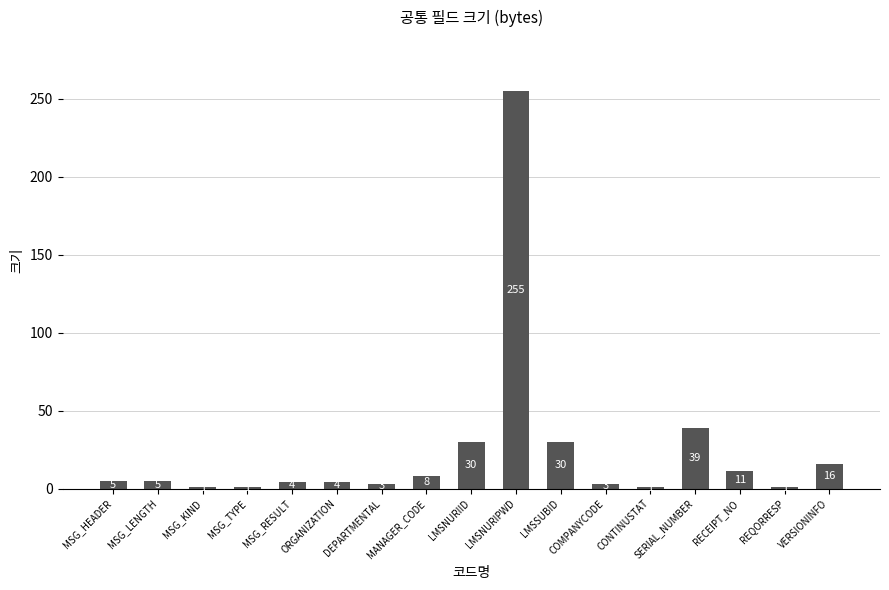

What is the smallest value displayed?

1